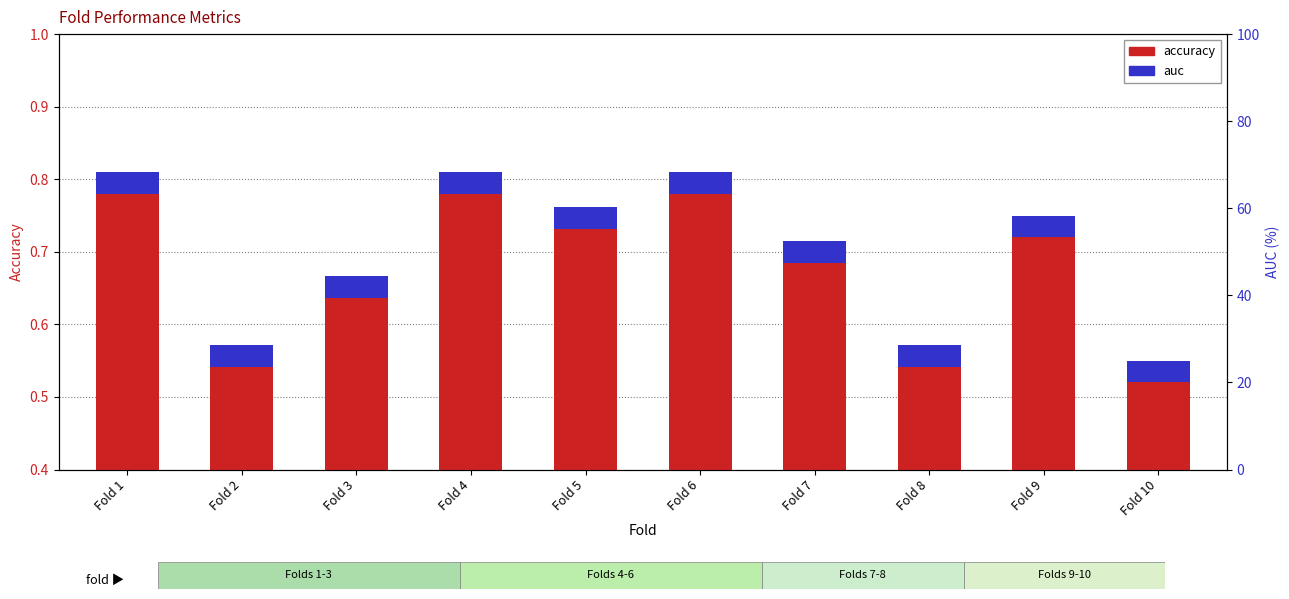

What is the difference between the values at Fold 3 and Fold 4?

0.1